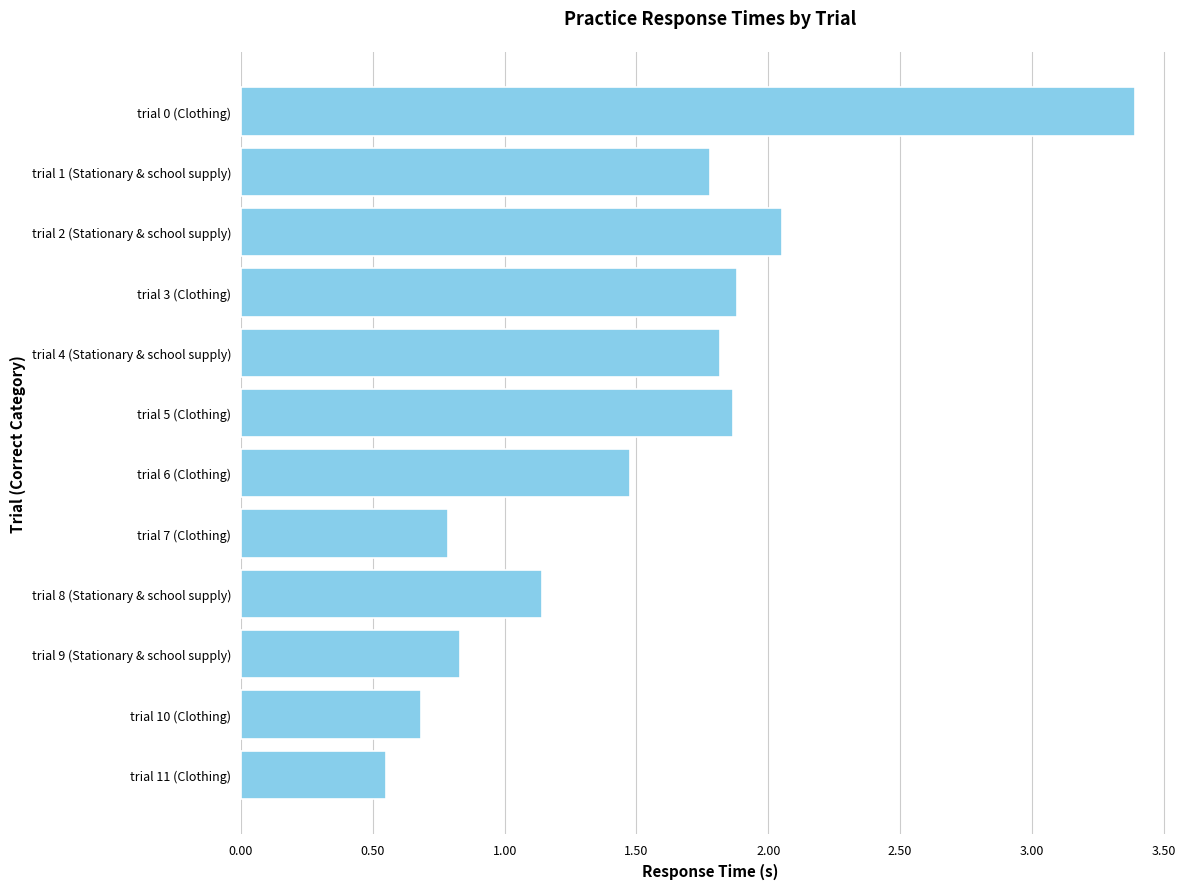

What is the change in value from trial 9 (Stationary & school supply) to trial 6 (Clothing)?

+0.6